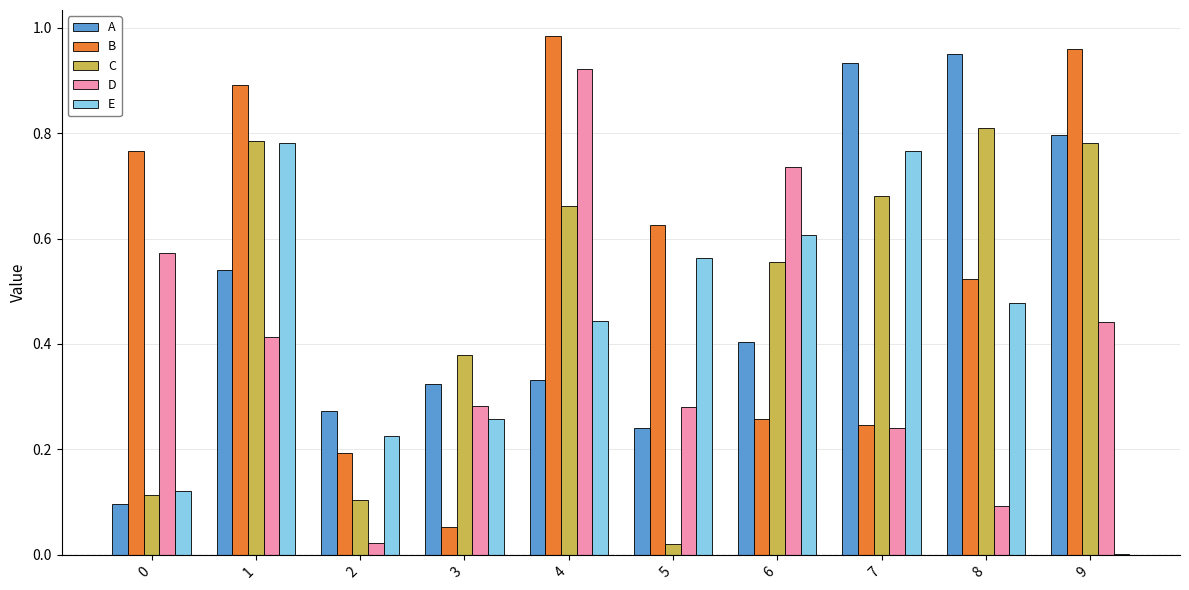

At which category is the sum across all series the highest?

1